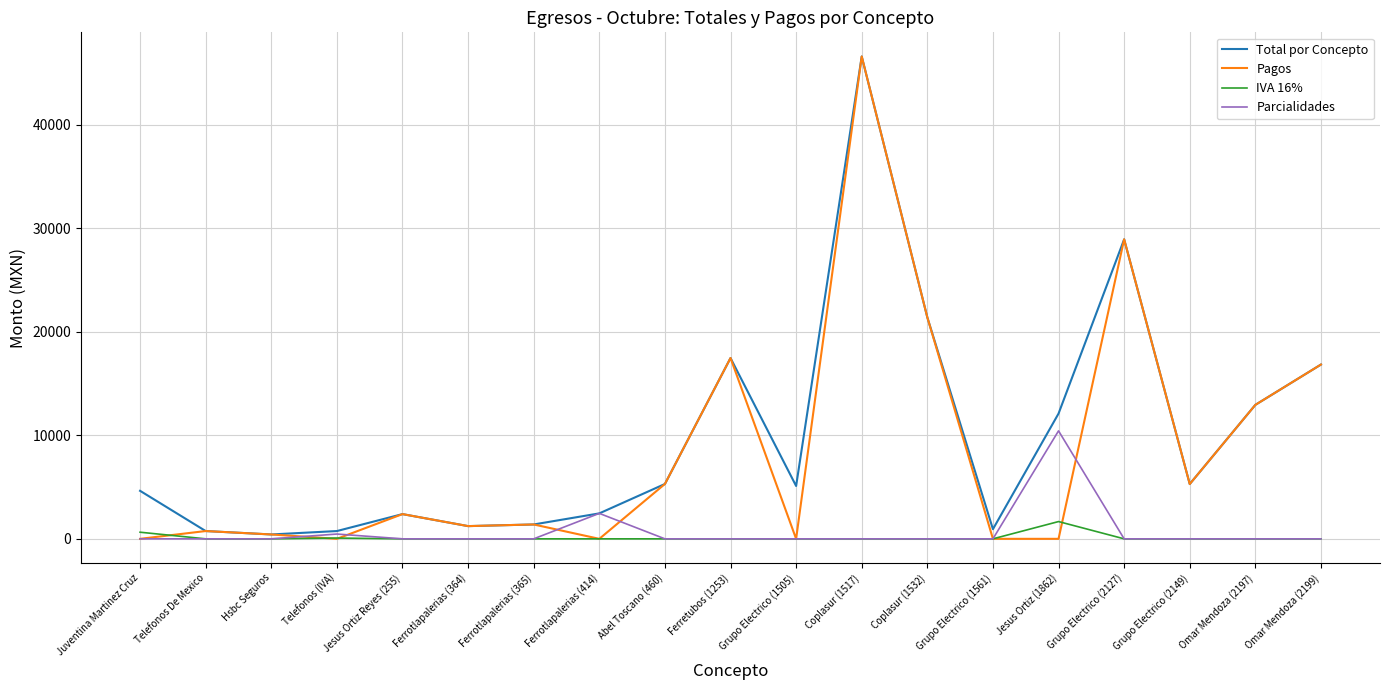

At which label does IVA 16% reach its peak?

Jesus Ortiz (1862)